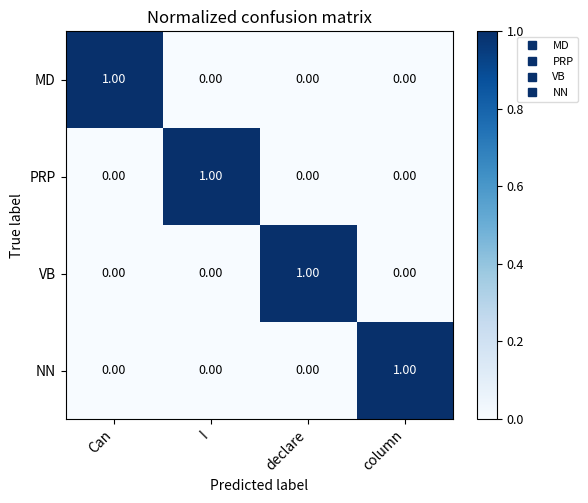

At how many categories does at least one series exceed 0?

4